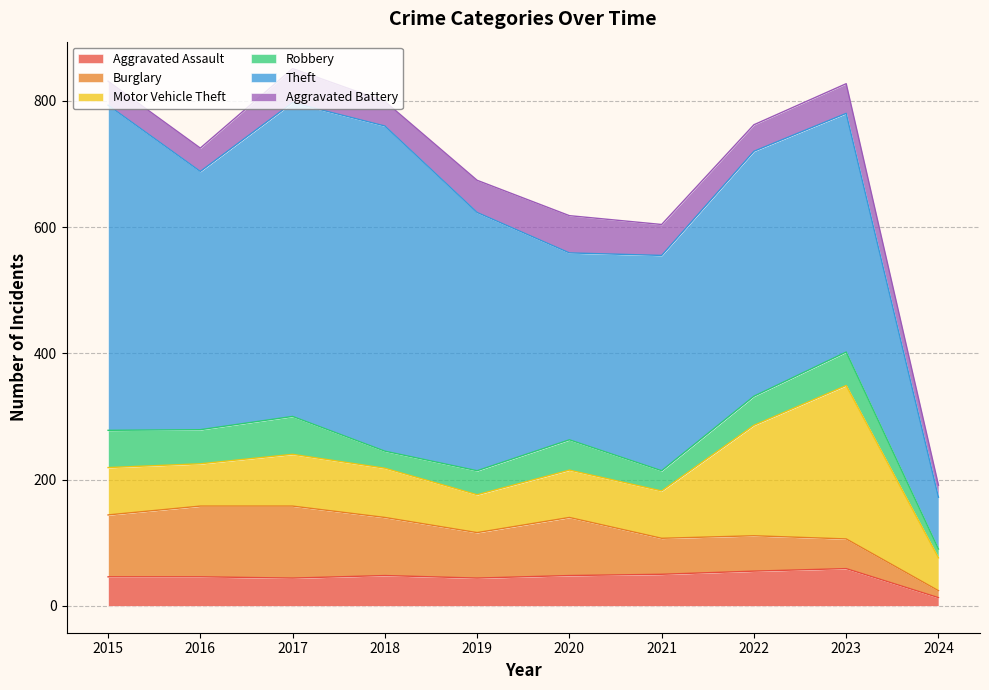

Which series changed the most between 2018 and 2019?

Theft